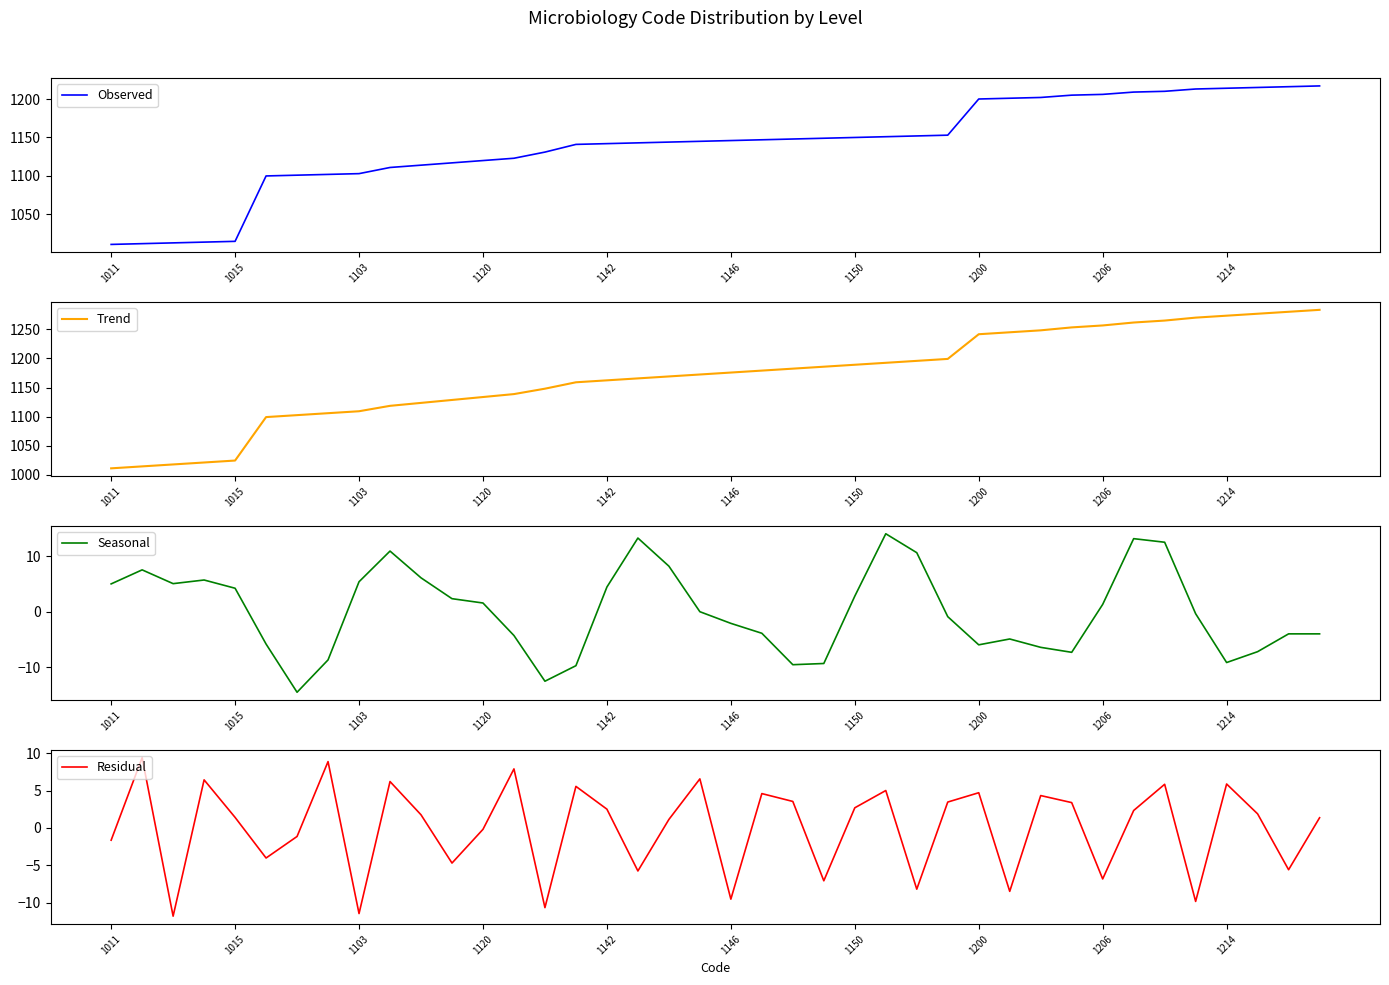

True or false: Observed has a value of 563.5 at 1214.

False